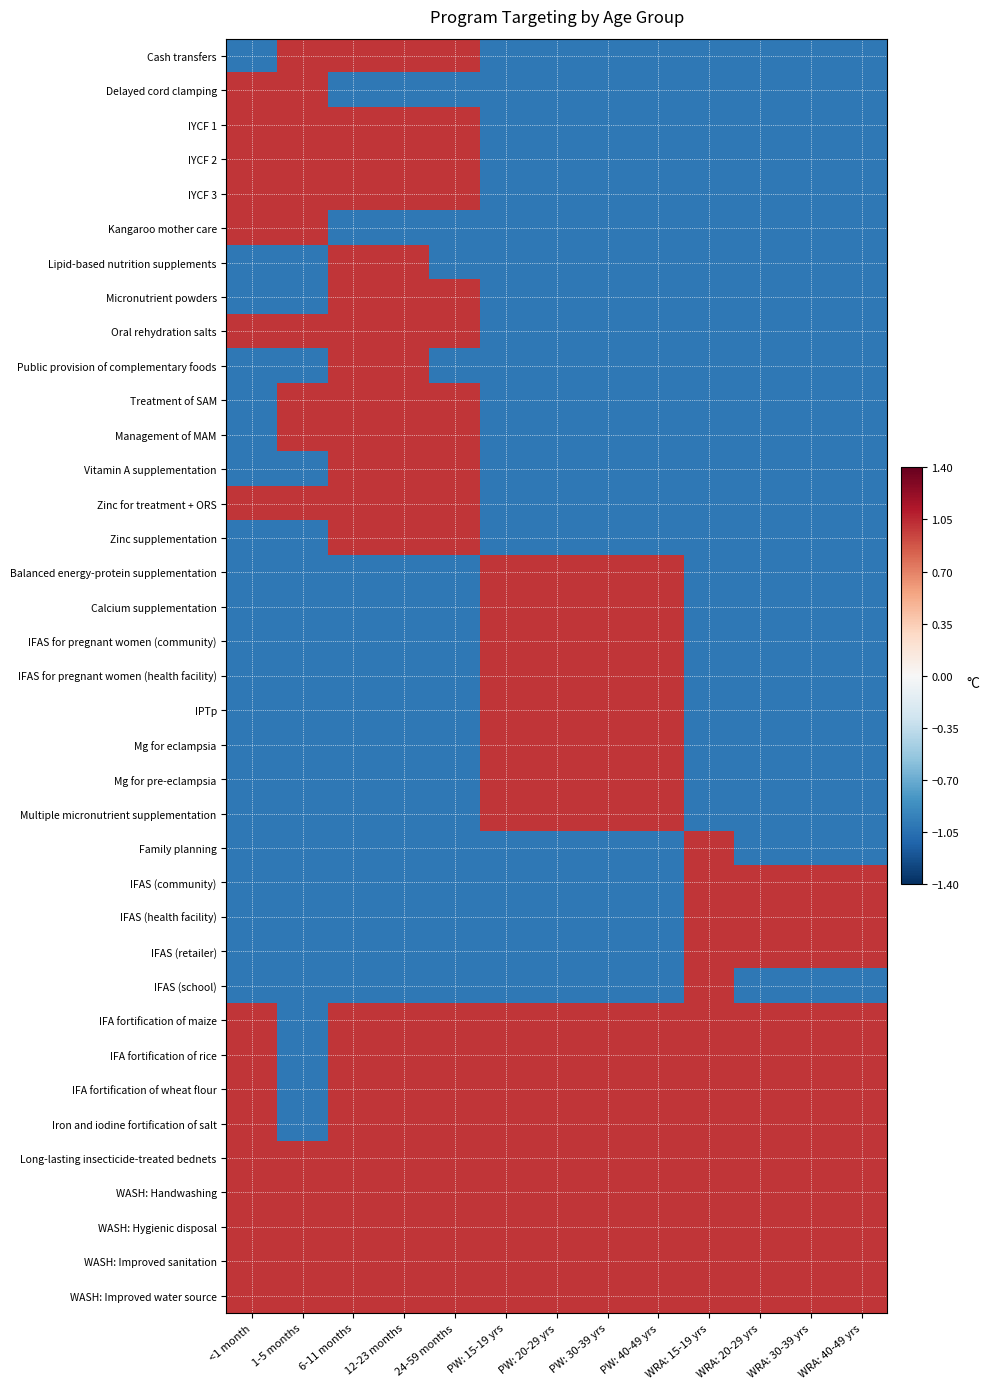

What is the maximum value shown in the chart?

1